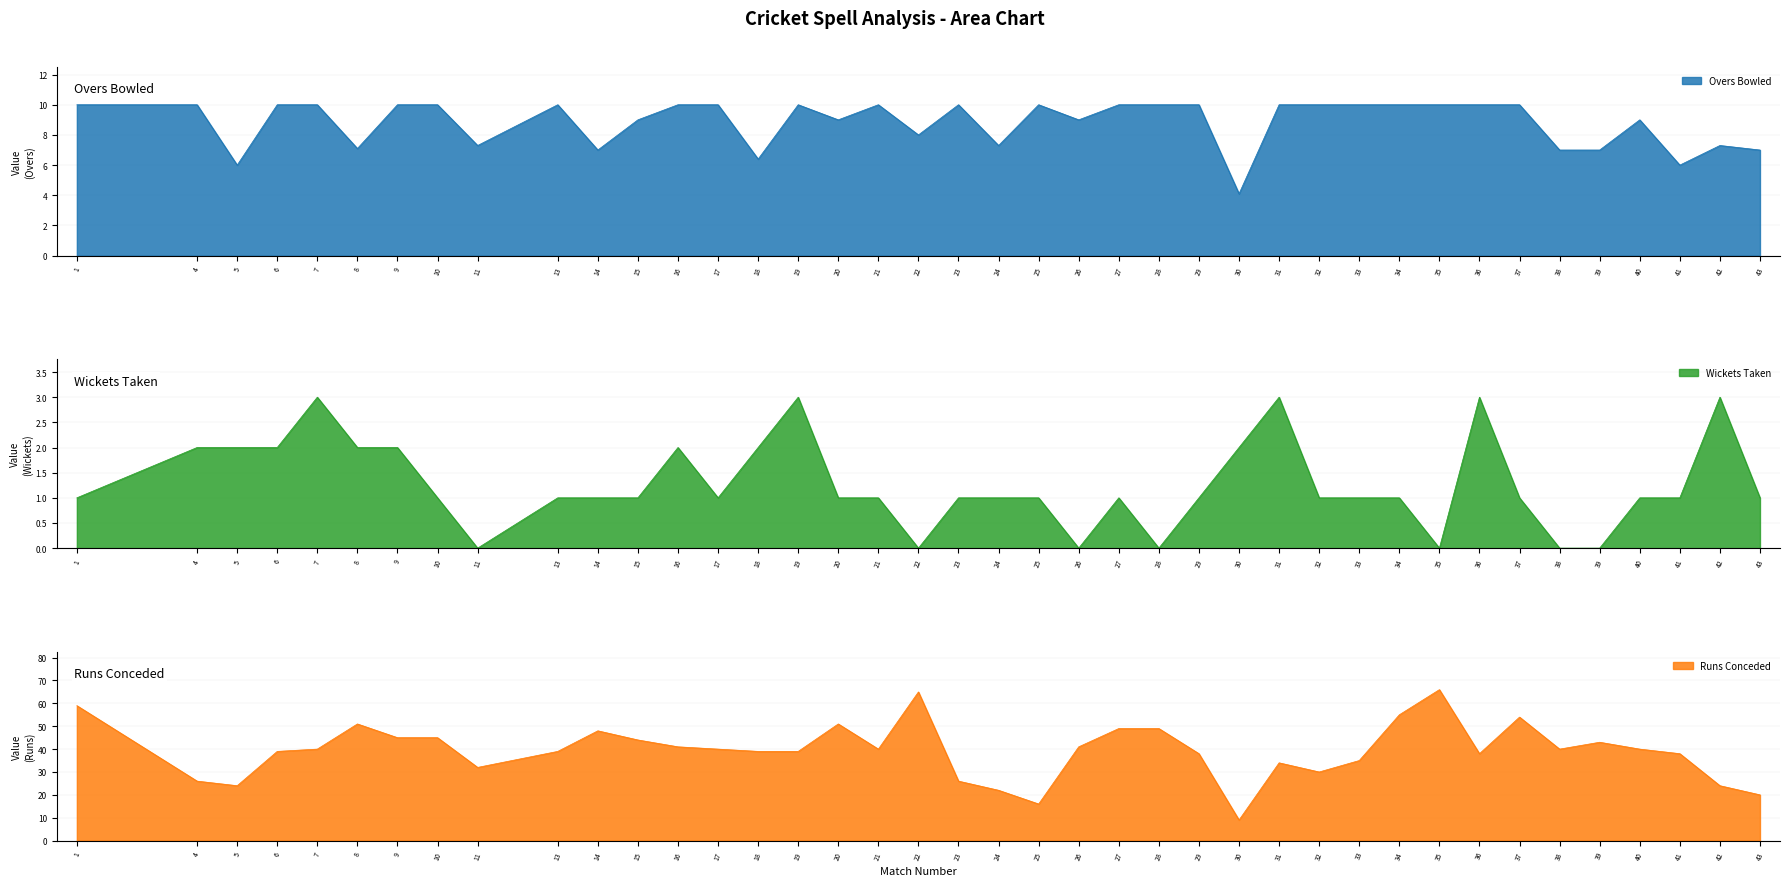

Rank the series by their average value, from lowest to highest.

WICKETS, OVERS, RUNS